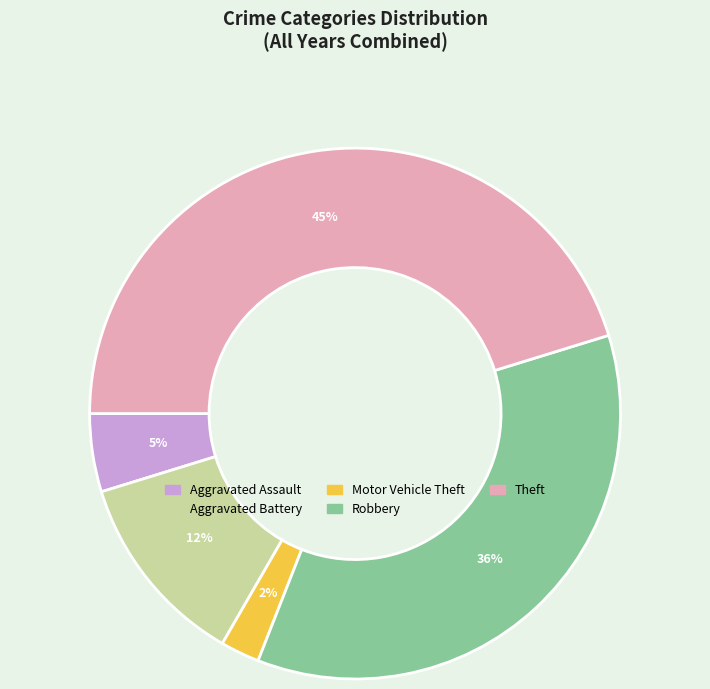

To the nearest percent, what is the combined percentage of Robbery and Motor Vehicle Theft?

38%